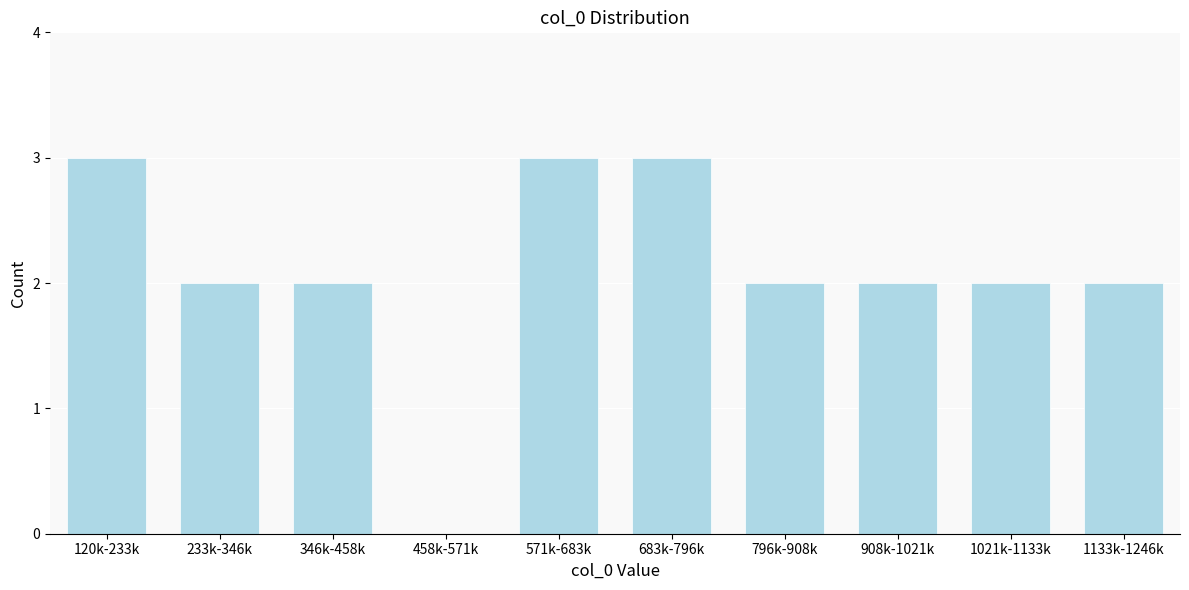

Reading right to left, extract all data points from this chart.

1133k-1246k=2	1021k-1133k=2	908k-1021k=2	796k-908k=2	683k-796k=3	571k-683k=3	458k-571k=0	346k-458k=2	233k-346k=2	120k-233k=3